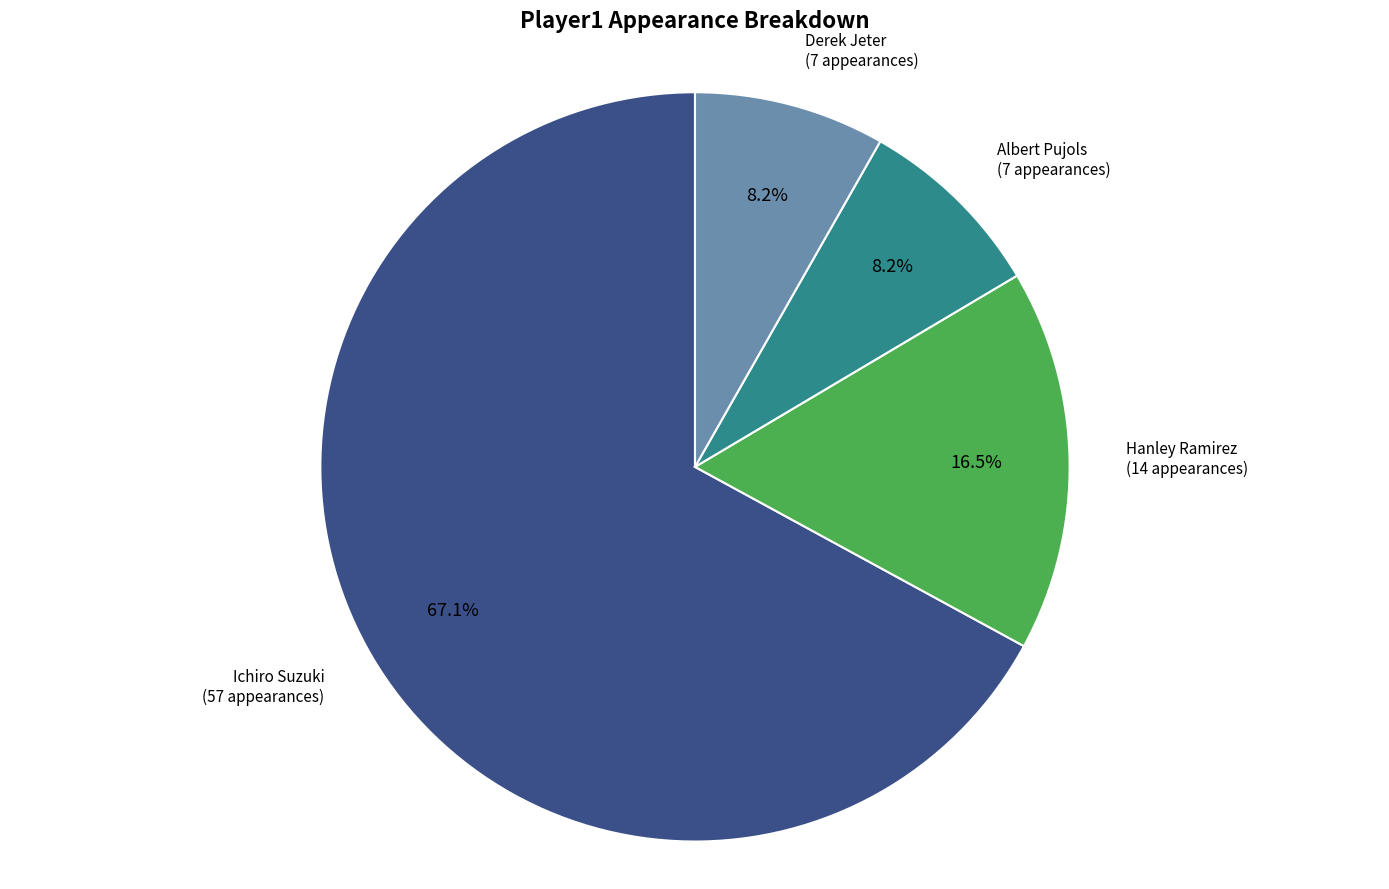

Is there a majority slice in this chart?

Yes